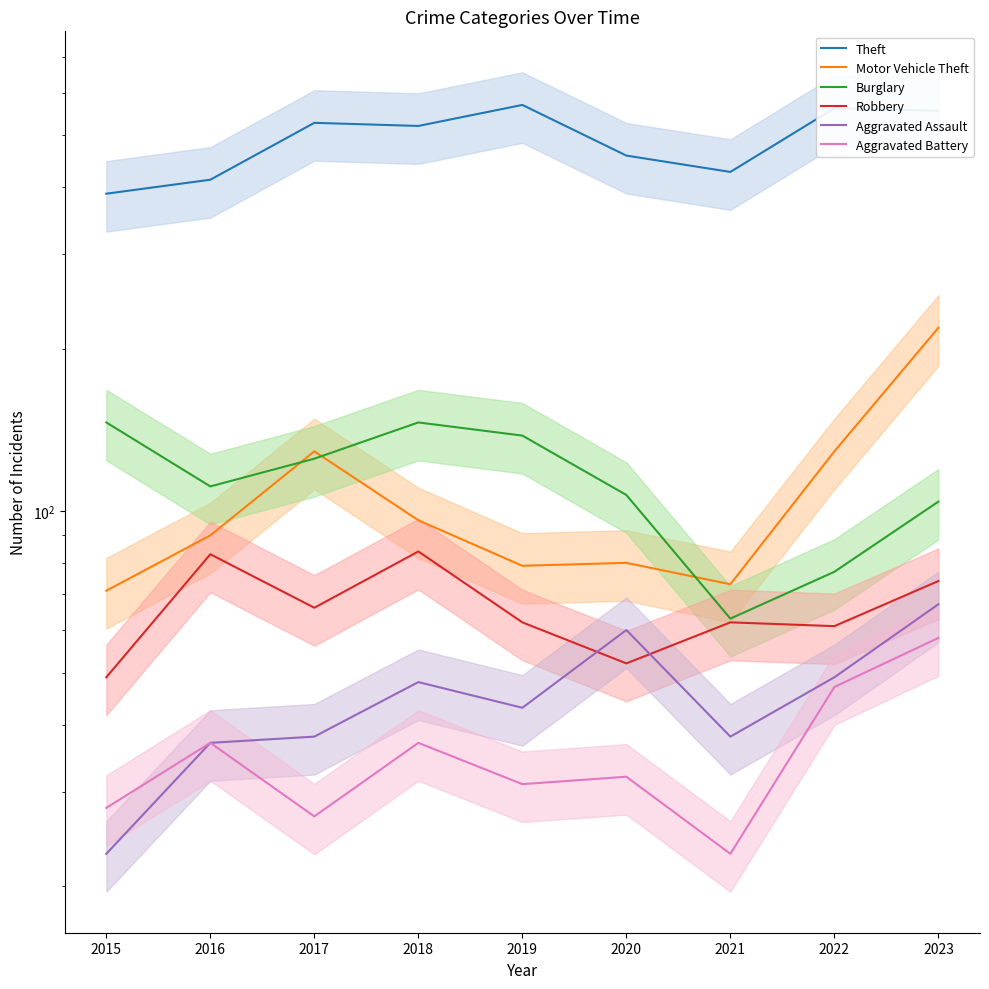

What is the sum of all Theft values?

4419